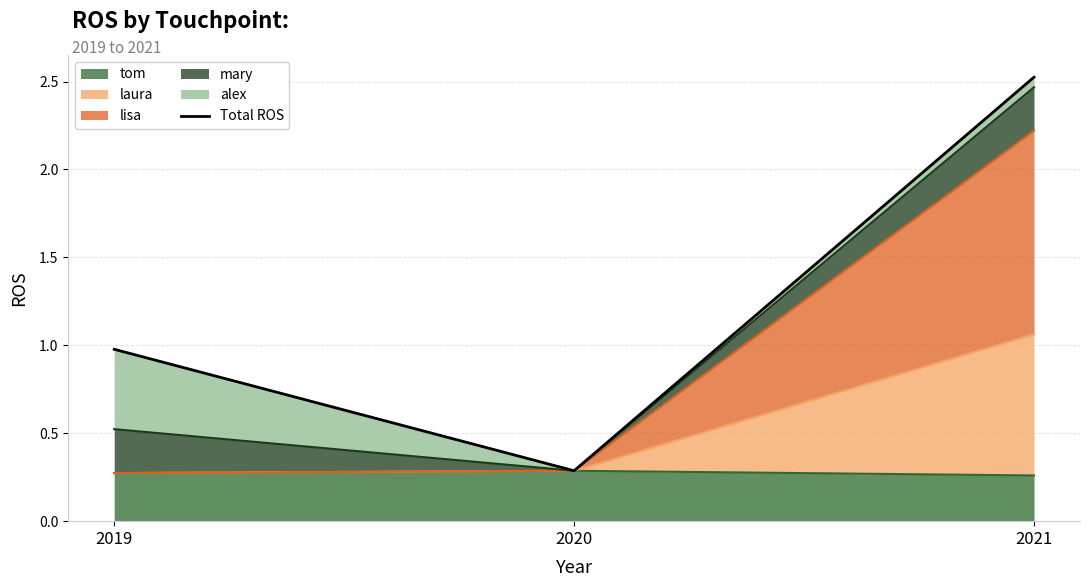

Rank the categories by value from highest to lowest.

2021, 2019, 2020